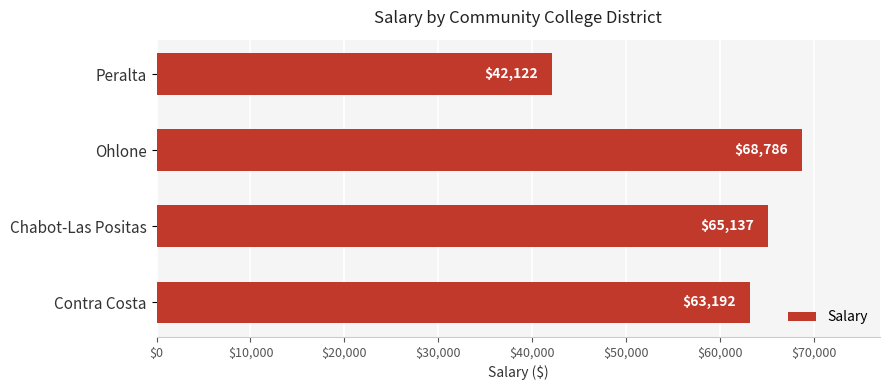

What is the difference between the second highest and minimum values?

23015